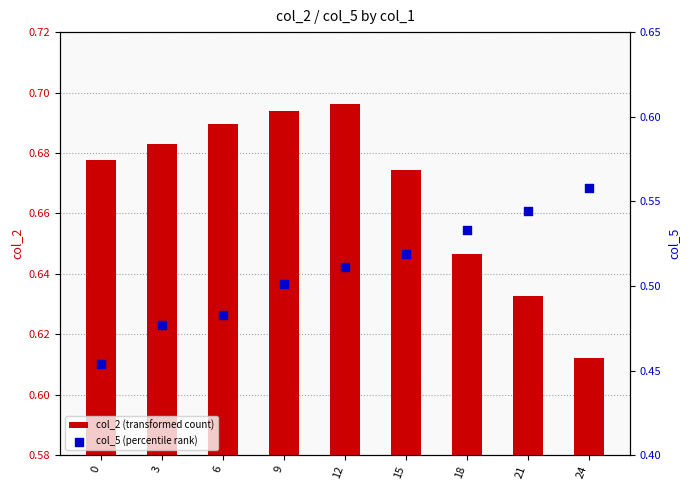

What is the total value across all series at 0?

1.1